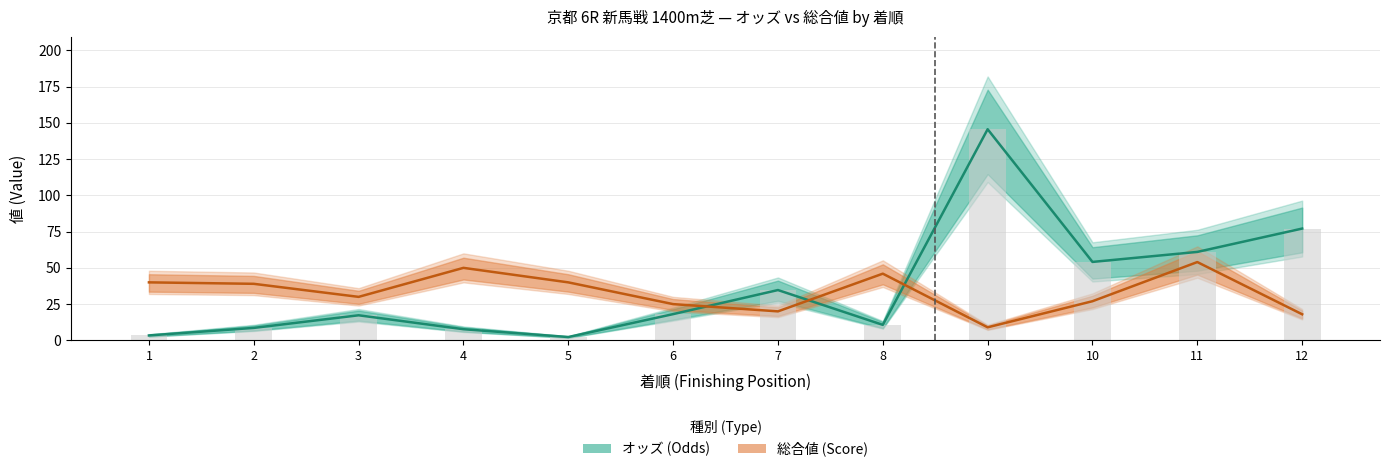

What is the minimum value shown in the chart?

2.3